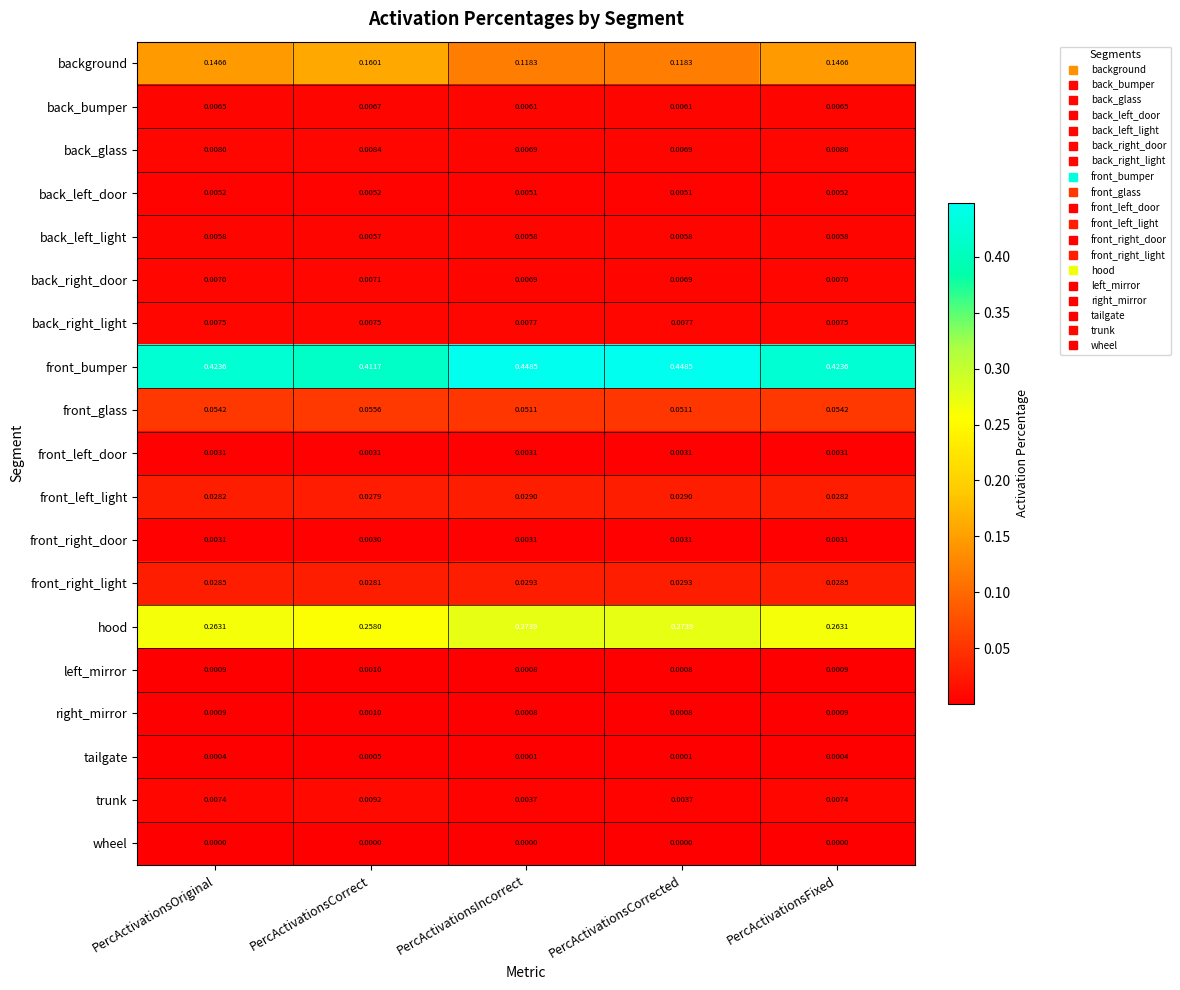

Which category has the lowest value in the front_bumper series?

PercActivationsCorrect